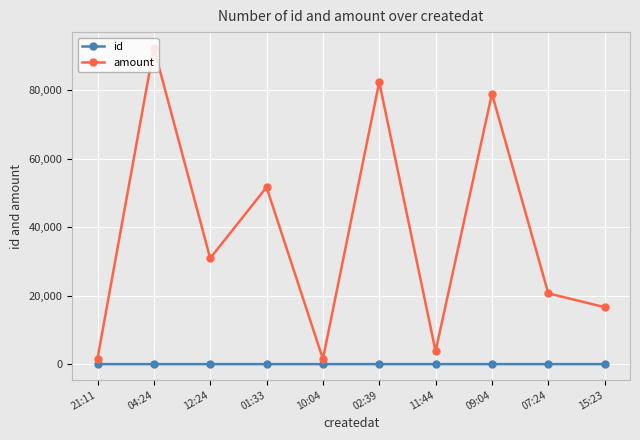

Which series has the largest range (max minus min)?

amount